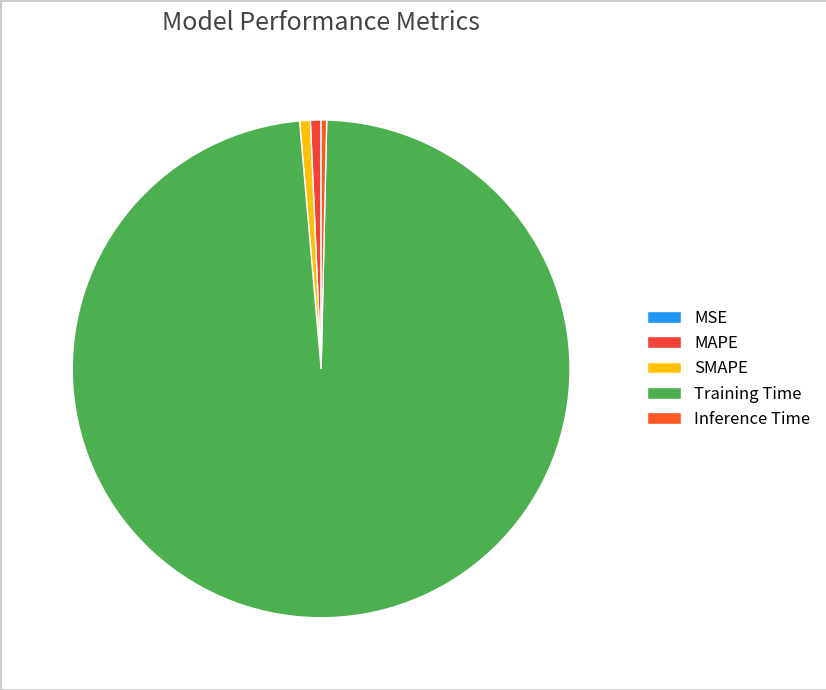

What is the largest slice in the pie chart?

Training Time